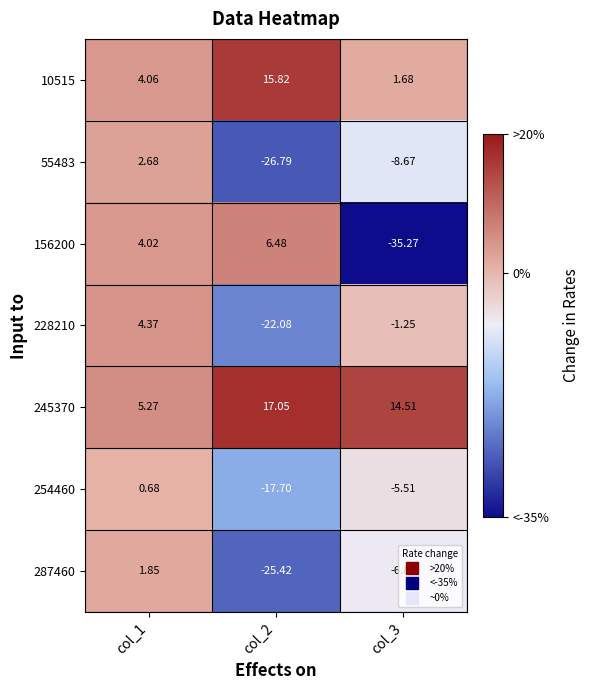

Is the value of 55483 at col_2 greater than the value of 156200 at col_3?

Yes